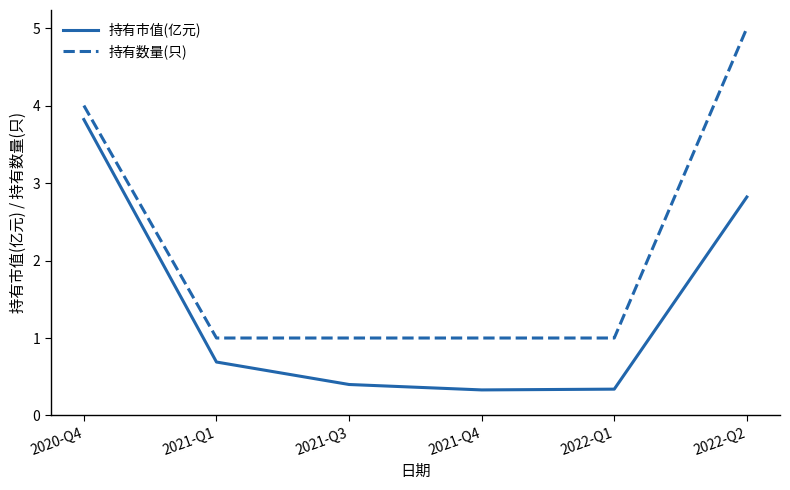

What is the difference between the highest and lowest values at 2022-Q1?

0.7